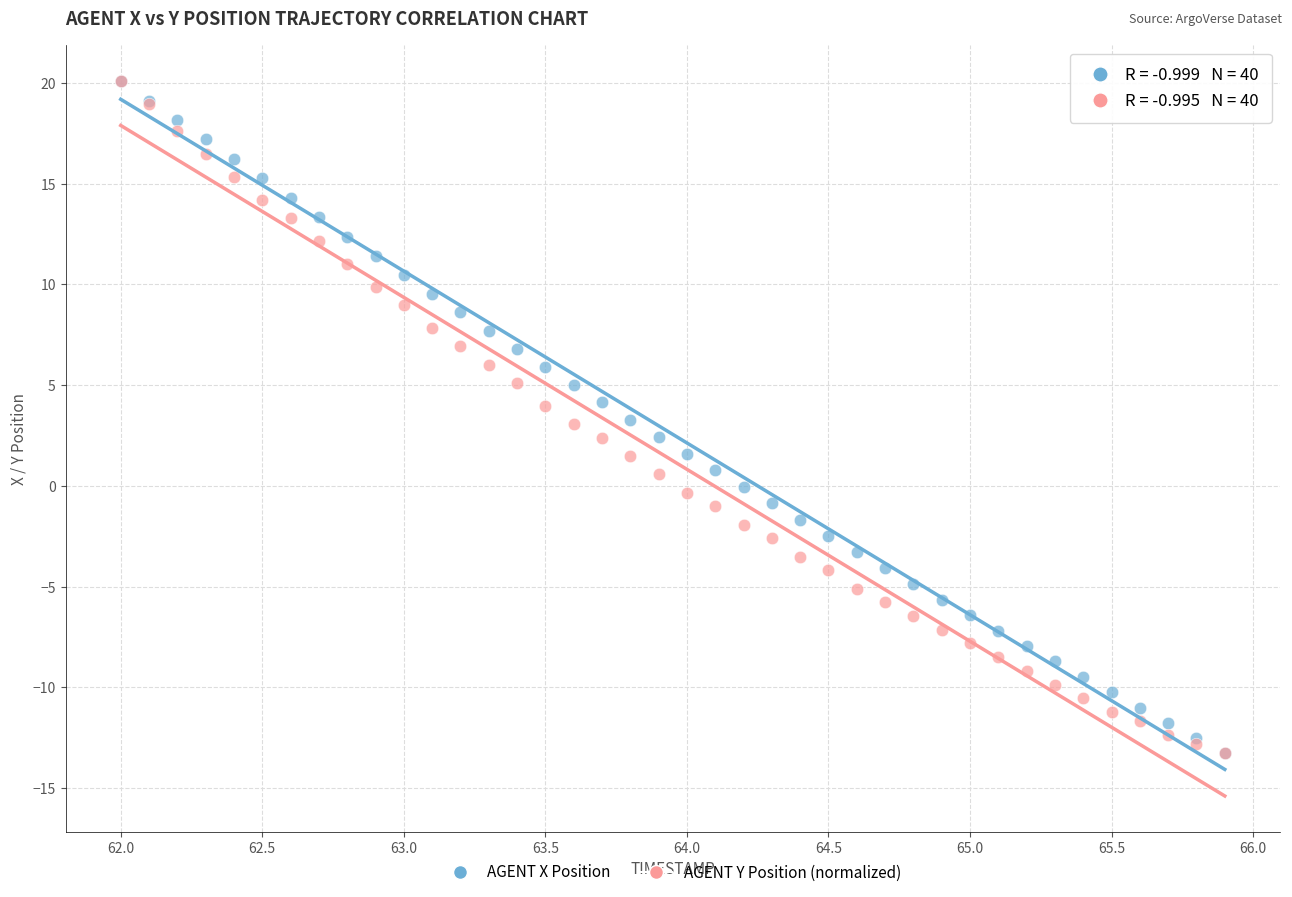

What are all the series names shown in the legend?

AGENT X Position, AGENT Y Position (normalized)